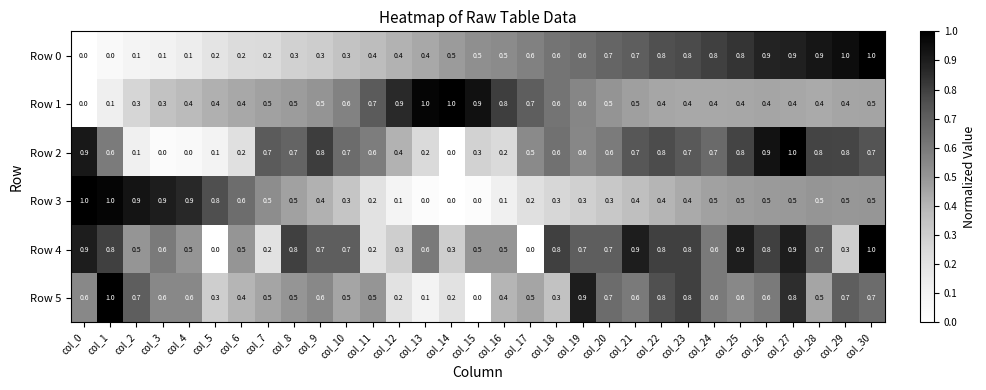

Read the Row 2 value at col_17.

0.5